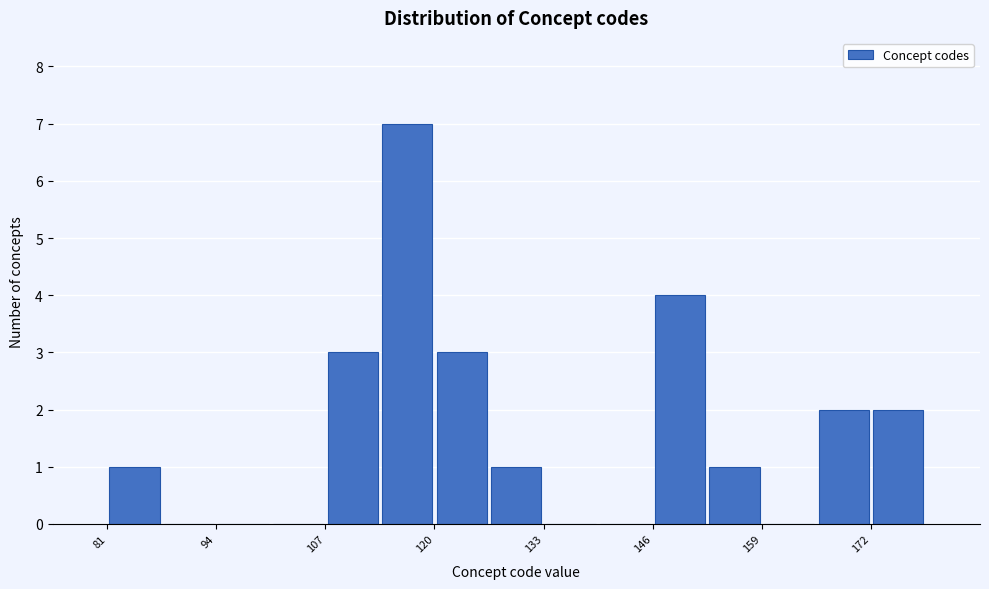

Around what value on the x-axis is the tallest bar? Give the approximate position of its centre, as read against the axis.

116